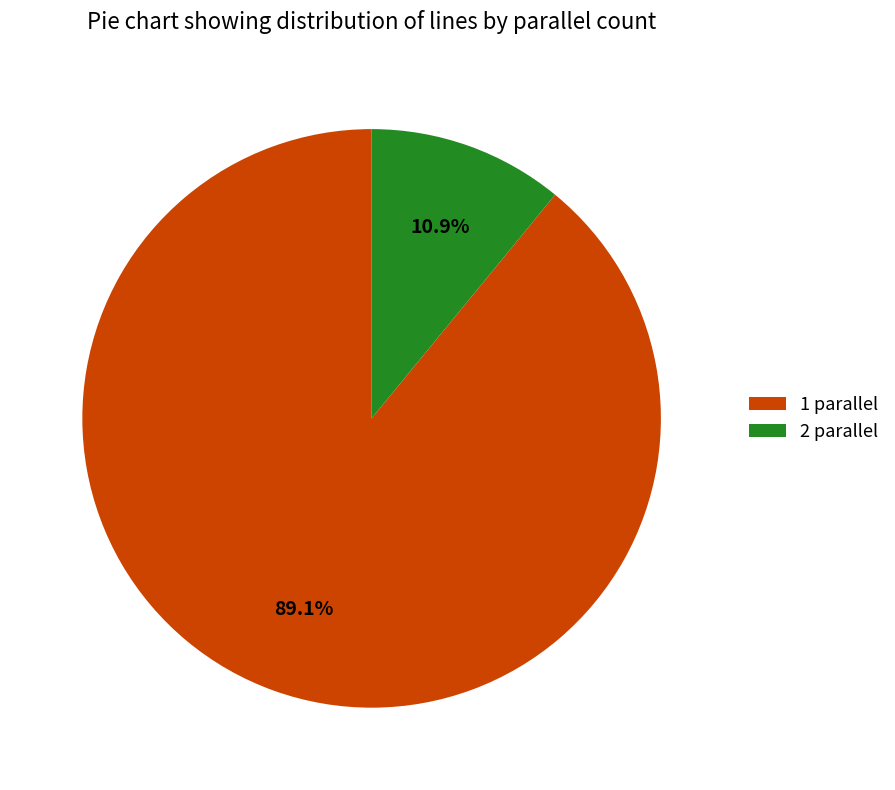

What is the smallest slice in the pie chart?

2 parallel